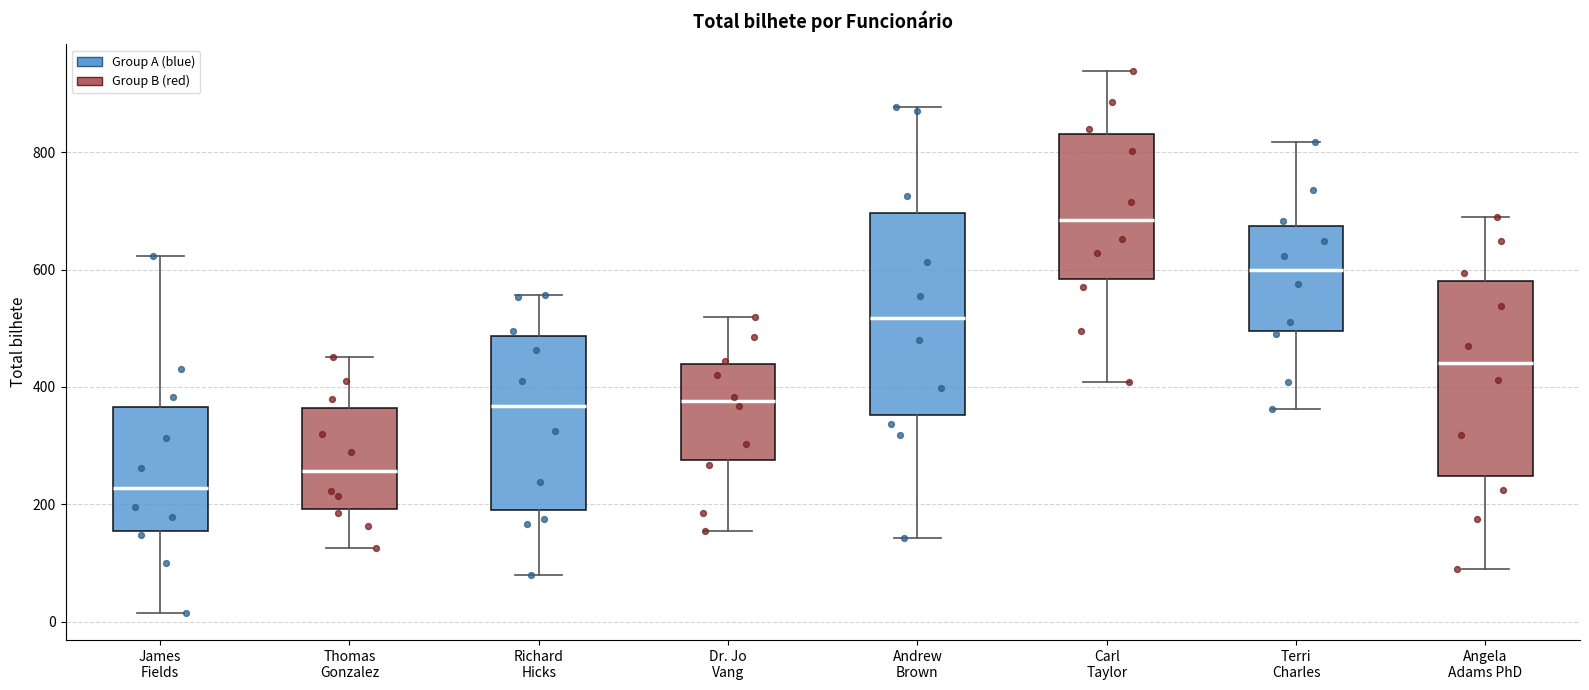

Reading left to right, transcribe this box plot: for each box, give where its median line is, the range the box spans, and where its two whiskers end, as read against the y-axis. The values are not printed on the chart, so give them approximately, as read against the axis.

James Fields: median 220, box 160 to 360, whiskers 20 to 620
Thomas Gonzalez: median 260, box 200 to 360, whiskers 120 to 460
Richard Hicks: median 360, box 200 to 480, whiskers 80 to 560
Dr. Jo Vang: median 380, box 280 to 440, whiskers 160 to 520
Andrew Brown: median 520, box 360 to 700, whiskers 140 to 880
Carl Taylor: median 680, box 580 to 840, whiskers 400 to 940
Terri Charles: median 600, box 500 to 680, whiskers 360 to 820
Angela Adams PhD: median 440, box 240 to 580, whiskers 100 to 680